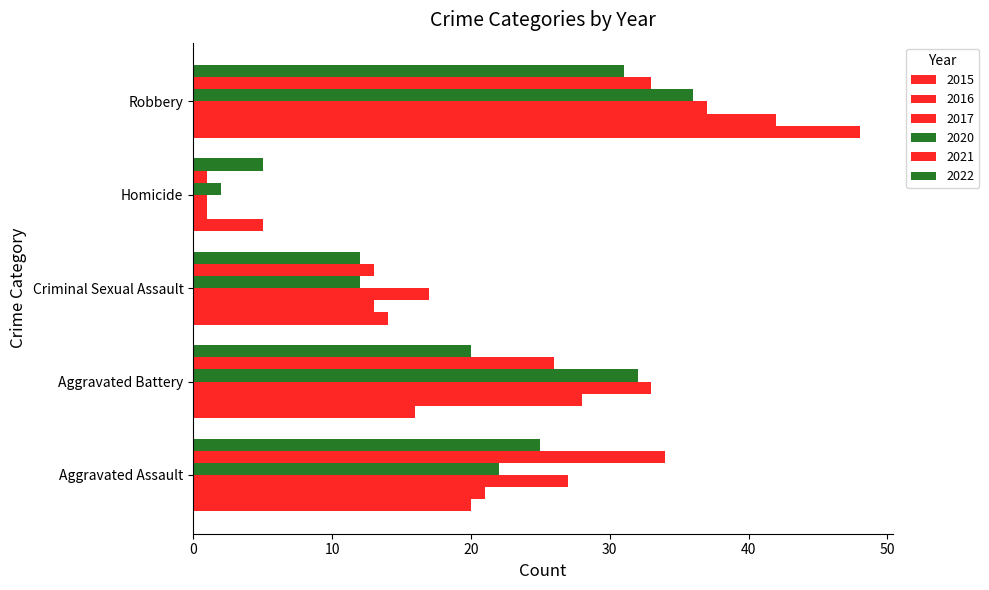

Which series changed the most between Criminal Sexual Assault and Homicide?

2017